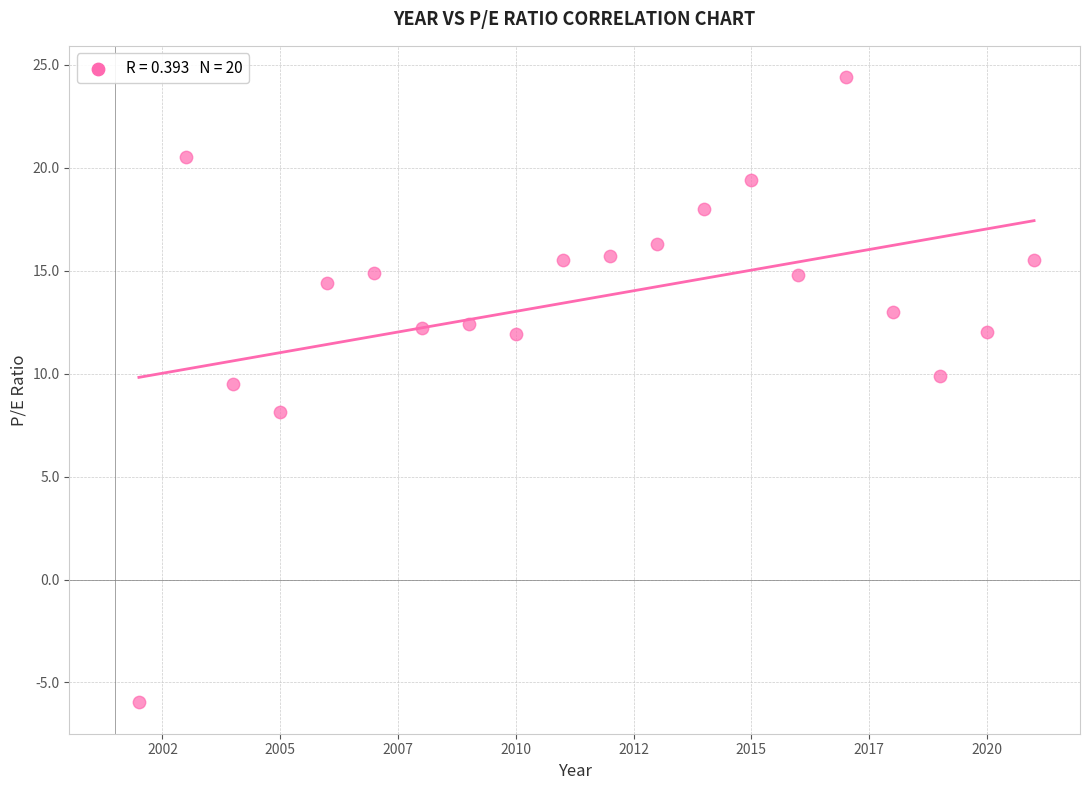

What Y value in the scatter plot is closest to 9?

9.5